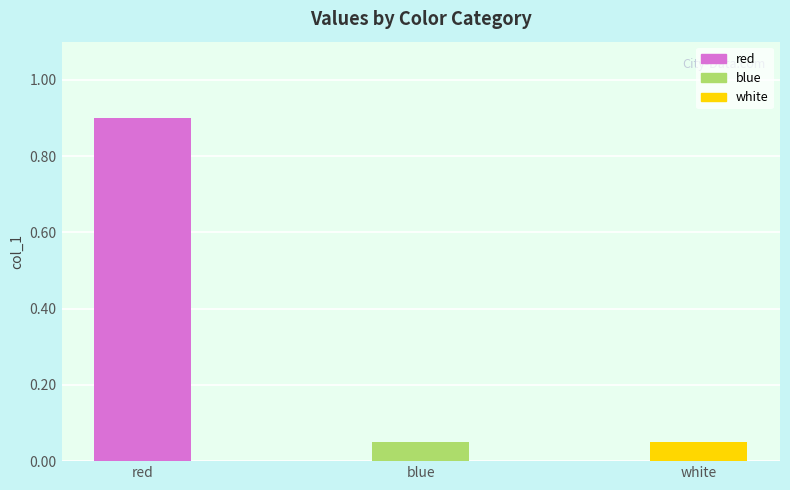

Which has a higher value, white or red?

red